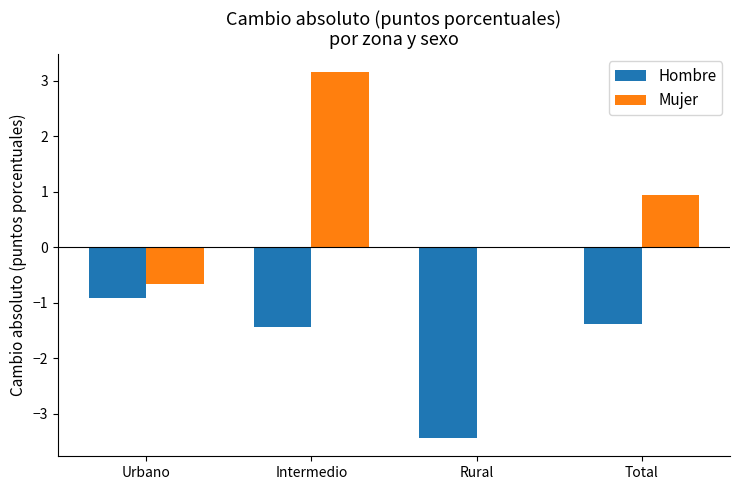

At which category does the chart reach its peak across all series?

Intermedio